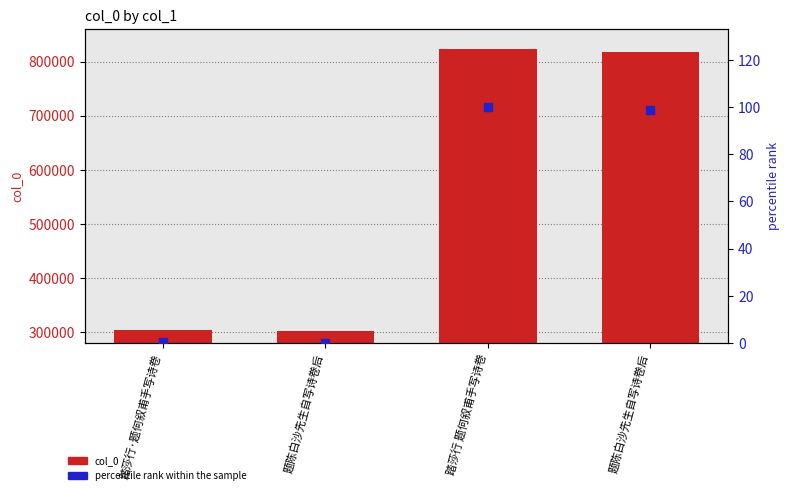

Which series contains the lowest Y value?

percentile rank within the sample